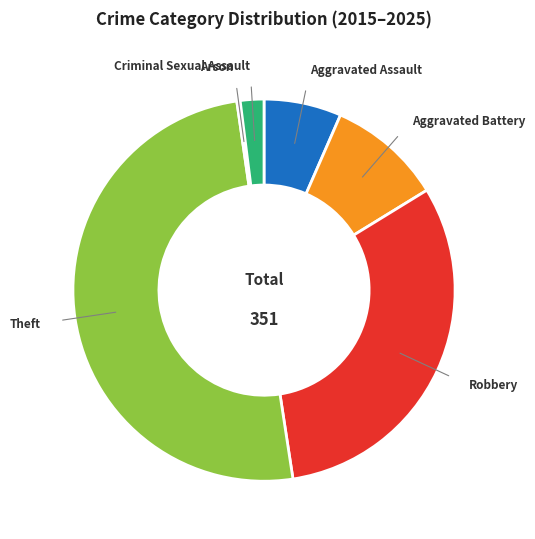

Is it true that Criminal Sexual Assault is 11% of the pie?

False